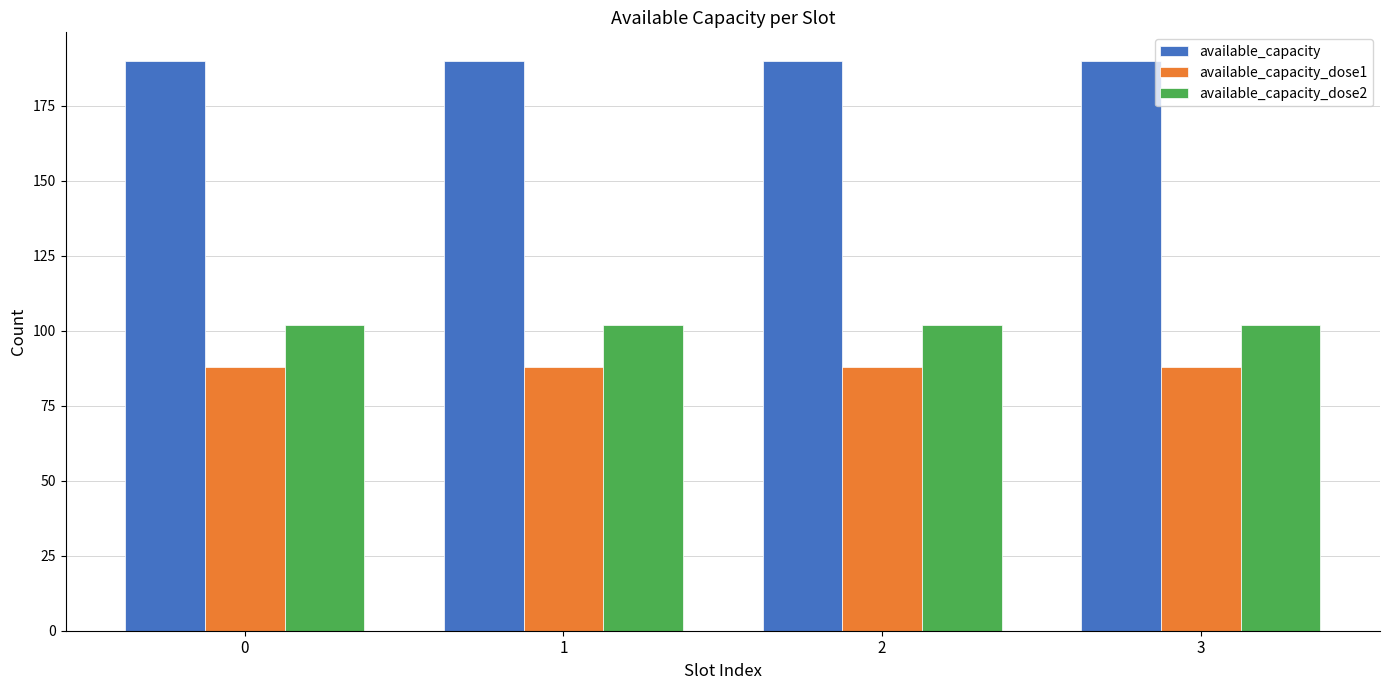

True or false: available_capacity_dose1 has a value of 126 at 1.

False